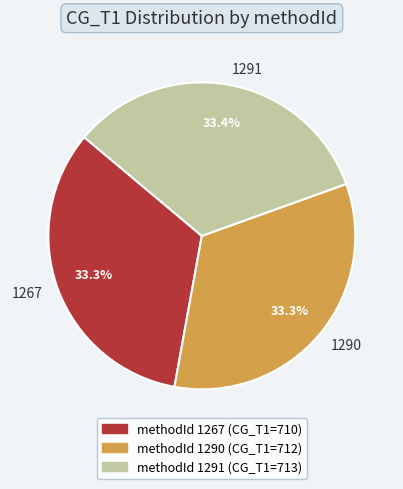

What is the ratio of the value at 1267 to the value at 1291?

1.0